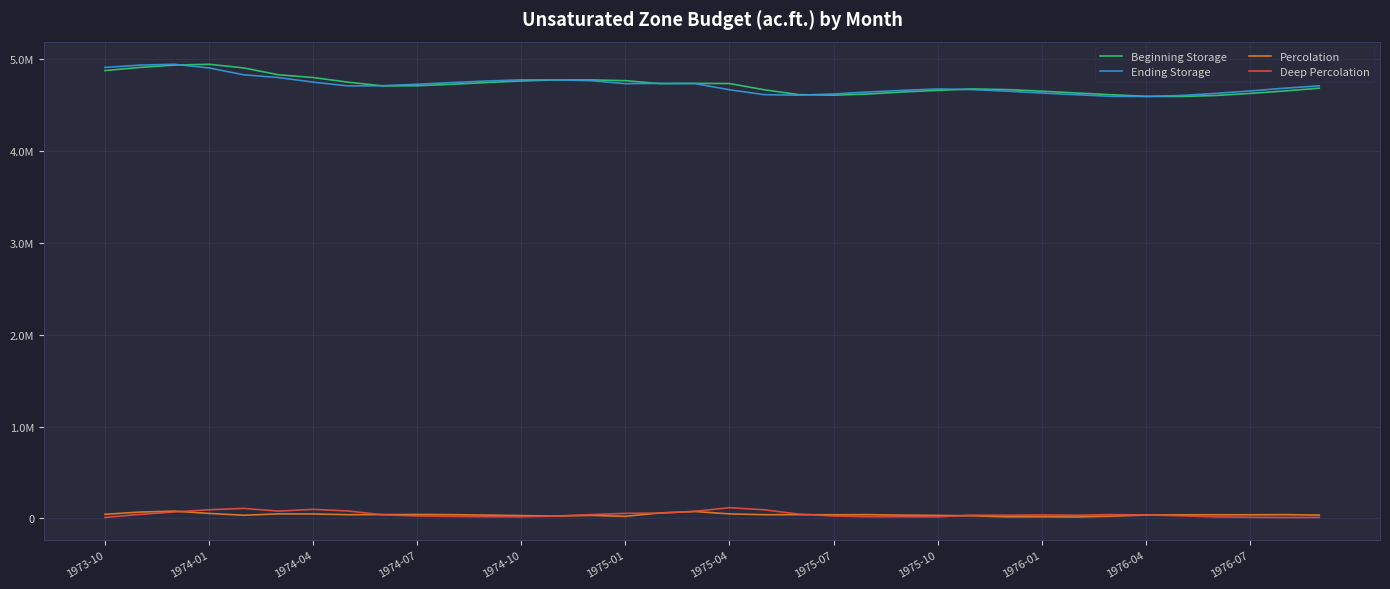

Reading left to right, what are all the values shown in this chart?

Beginning Storage: 4879229.1	4913299.4	4938882.4	4947832.4	4908132.2	4833325.0	4803272.2	4753084.1	4712454.8	4714016.1	4730019.9	4748609.9	4765614.2	4778273.6	4777722.7	4769156.4	4736654.8	4739607.5	4737858.1	4670269.5	4616913.8	4610813.8	4624275.6	4645994.5	4663624.8	4678710.1	4671888.1	4654807.9	4634657.1	4616007.2	4598328.1	4597058.9	4607484.8	4630049.3	4656867.9	4687254.7
Ending Storage: 4913299.4	4938882.4	4947832.4	4908132.2	4833325.0	4803272.2	4753084.1	4712454.8	4714016.1	4730019.9	4748609.9	4765614.2	4778273.6	4777722.7	4769156.4	4736654.8	4739607.5	4737858.1	4670269.5	4616913.8	4610813.8	4624275.6	4645994.5	4663624.8	4678710.1	4671888.1	4654807.9	4634657.1	4616007.2	4598328.1	4597058.9	4607484.8	4630049.3	4656867.9	4687254.7	4712811.1
Percolation: 43428.5	67894.0	78262.1	53258.8	33126.9	48207.4	47292.8	39477.7	40125.4	41431.2	39672.1	34599.2	29784.4	24173.5	31730.5	21441.6	58719.8	74239.3	48032.9	39413.3	39401.8	38447.4	39588.4	34279.0	31537.4	27151.8	15718.9	17011.7	14271.5	23126.0	35300.2	37892.7	38470.7	38017.7	39522.8	35002.8
Deep Percolation: 9358.2	42311.0	69312.1	92959.0	107934.1	78260.2	97481.0	80107.0	38564.2	25427.3	21082.1	17594.8	17125.0	24724.4	40296.8	53943.2	55767.2	75988.7	115621.5	92768.9	45501.9	24985.5	17869.6	16648.7	16452.1	33973.8	32799.1	37162.5	32921.4	40805.1	36569.4	27466.8	15906.1	11199.1	9136.0	9446.3